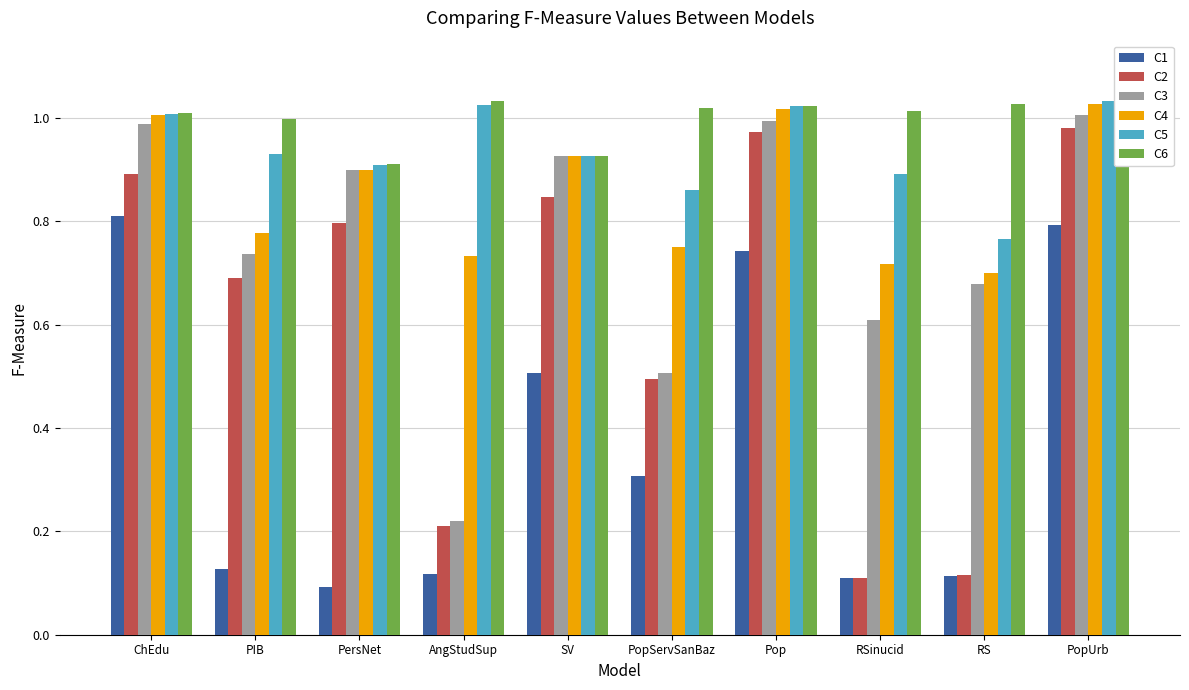

What is the label of the 6th bar from the right?

SV